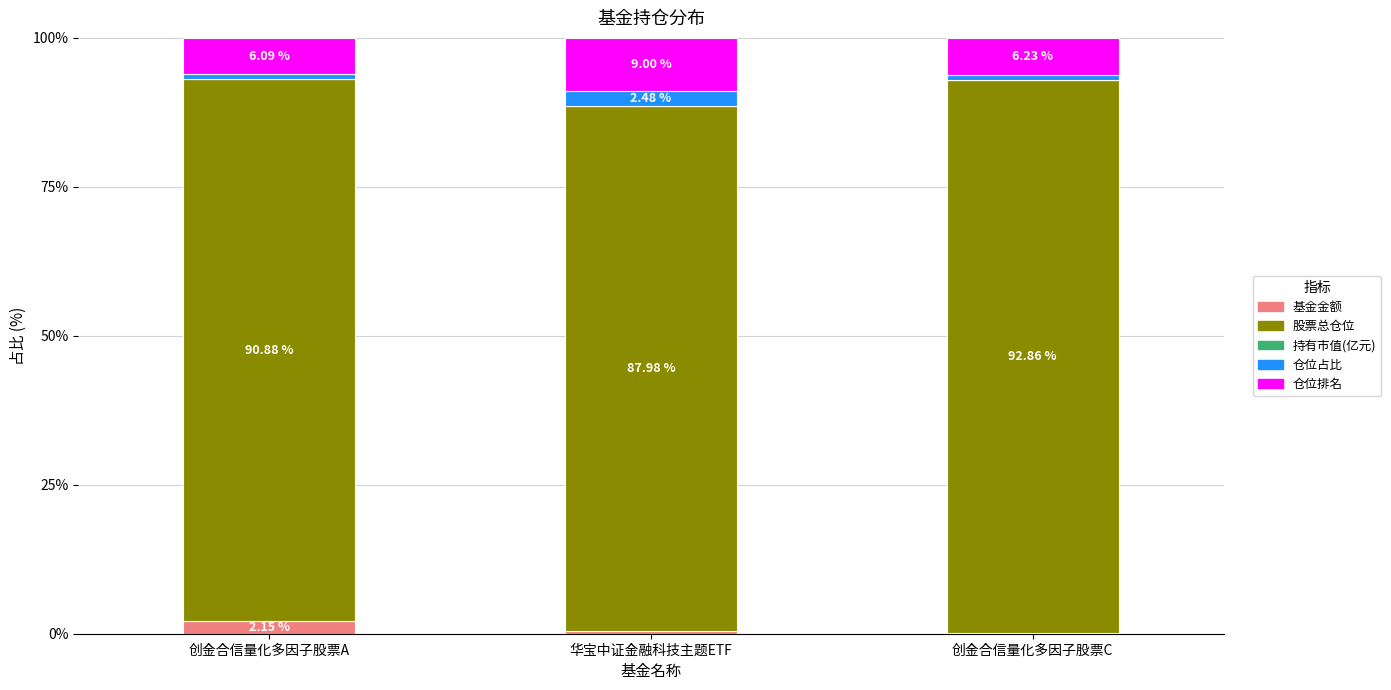

What is the total value across all series at 创金合信量化多因子股票A?

100.0